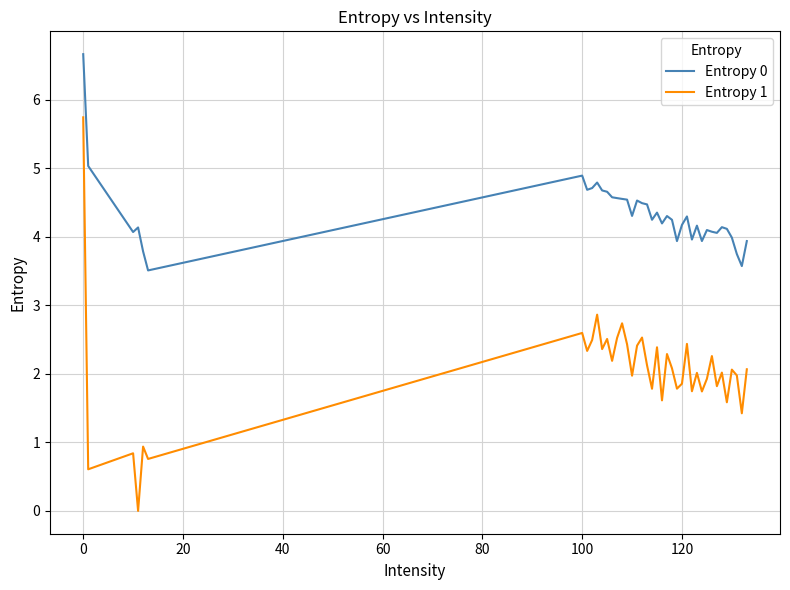

Rank the series by their average value, from lowest to highest.

Entropy 1, Entropy 0